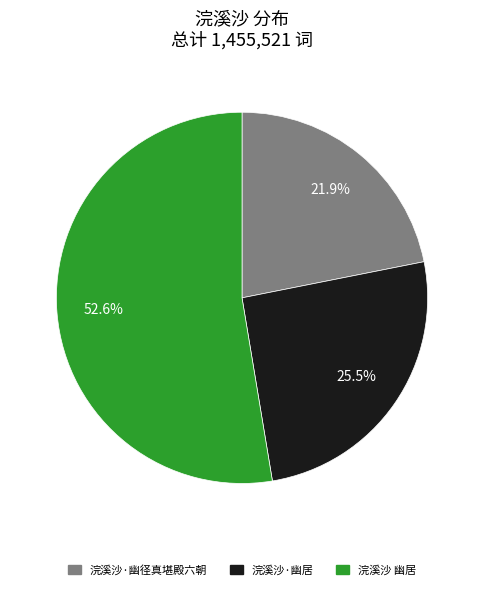

To the nearest percent, what portion does 浣溪沙 幽居 represent?

53%